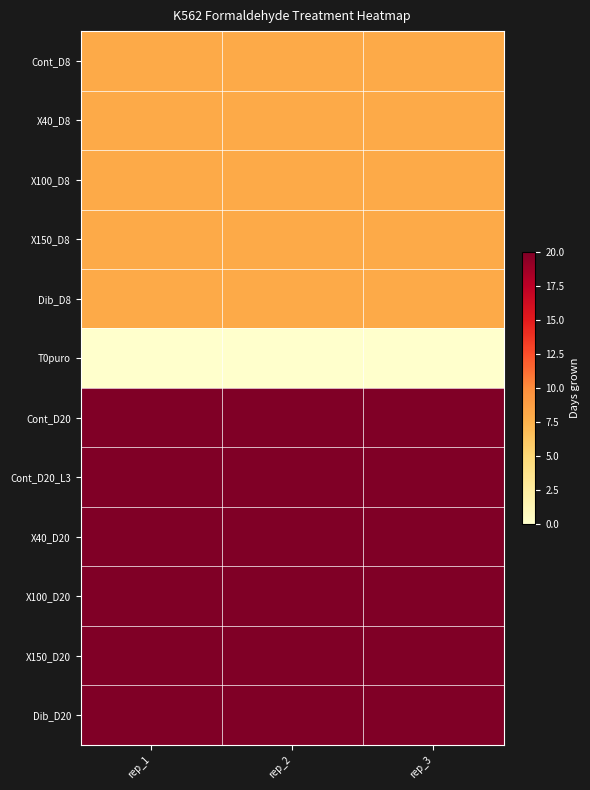

At which category does the chart reach its peak across all series?

rep_1